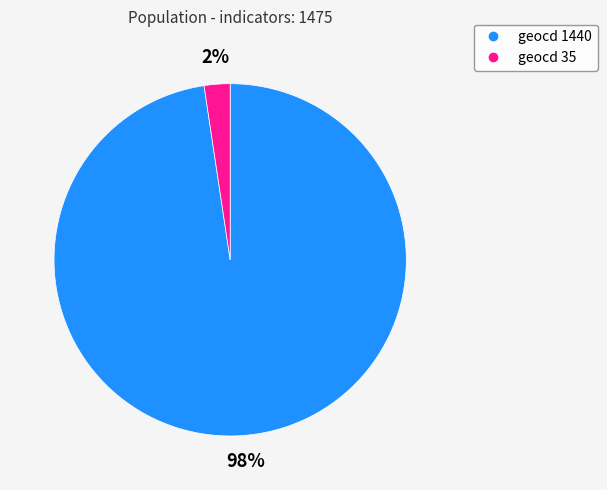

Is there a majority slice in this chart?

Yes